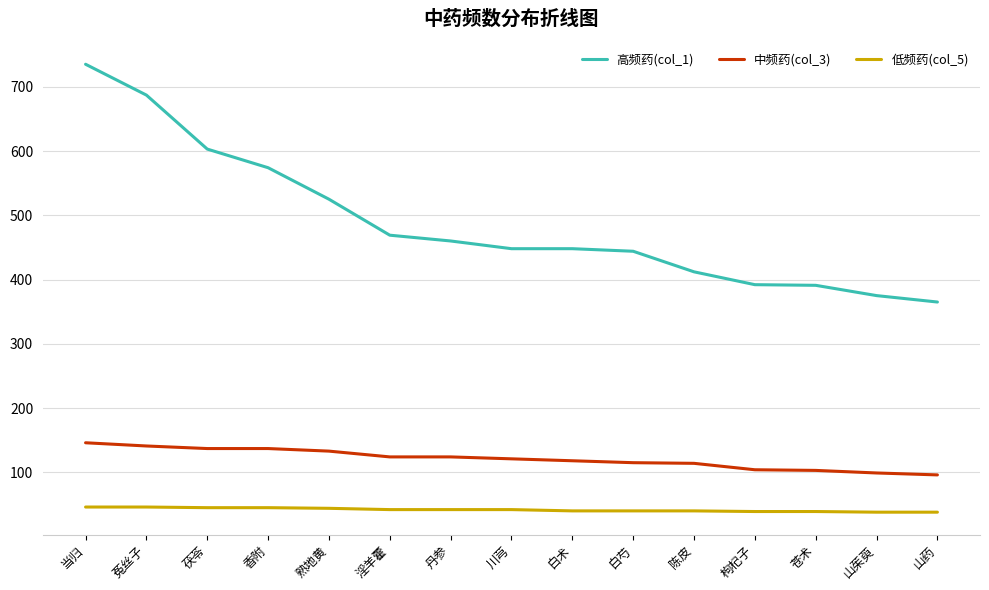

What is the difference between the 高频药(col_1) values at 白术 and 当归?

287